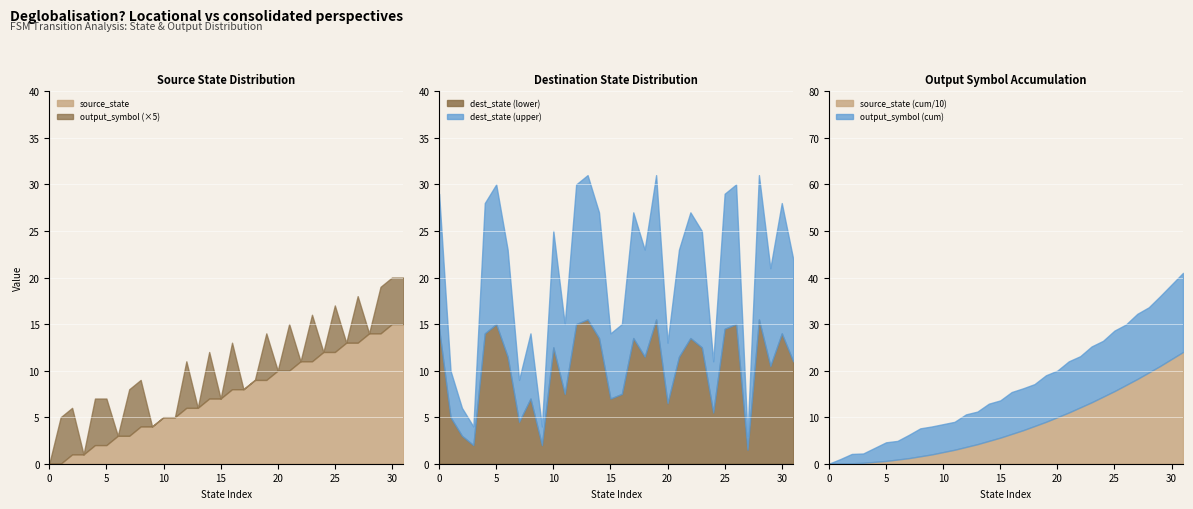

How many lines are shown in the chart?

3